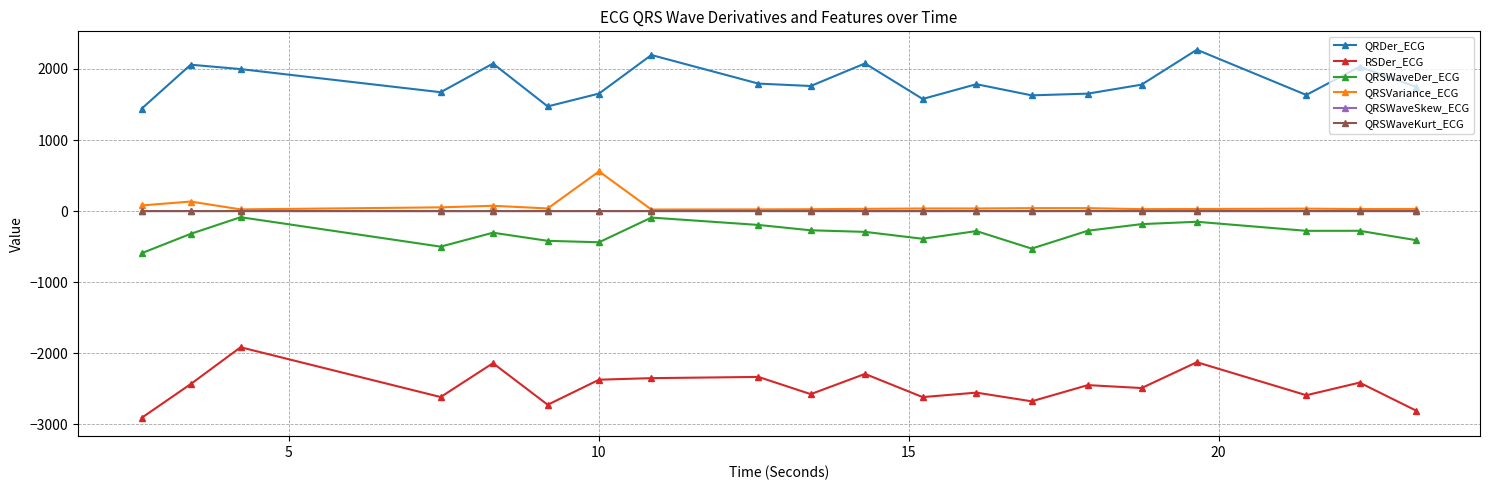

What is the sum of all QRSWaveKurt_ECG values?

-1.1